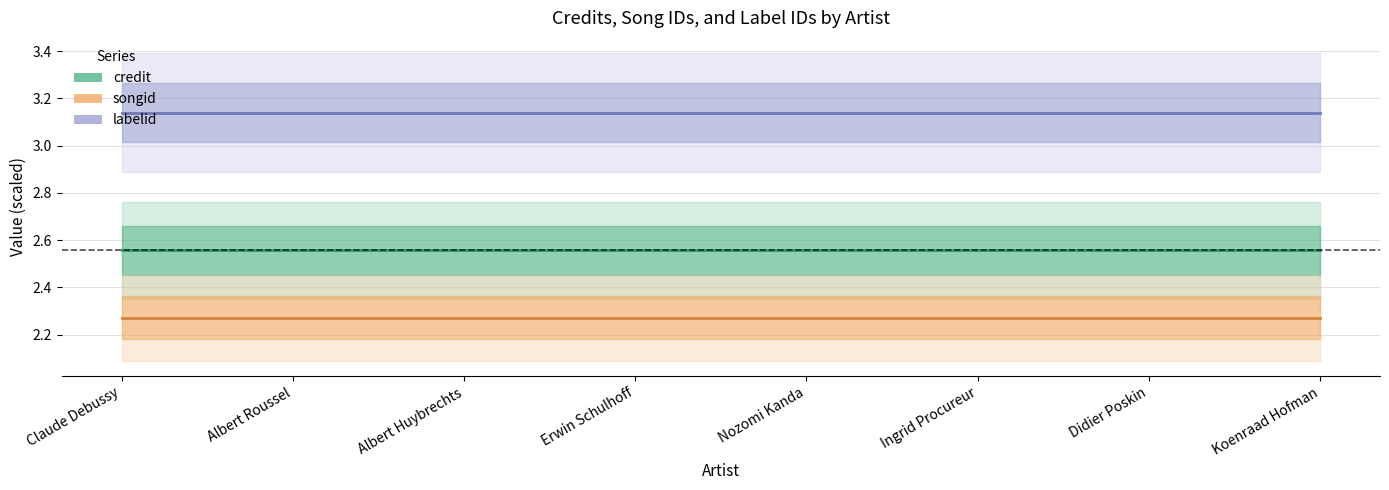

Reading left to right, what are all the values shown in this chart?

credit: Claude Debussy=2.6	Albert Roussel=2.6	Albert Huybrechts=2.6	Erwin Schulhoff=2.6	Nozomi Kanda=2.6	Ingrid Procureur=2.6	Didier Poskin=2.6	Koenraad Hofman=2.6
songid: Claude Debussy=2.3	Albert Roussel=2.3	Albert Huybrechts=2.3	Erwin Schulhoff=2.3	Nozomi Kanda=2.3	Ingrid Procureur=2.3	Didier Poskin=2.3	Koenraad Hofman=2.3
labelid: Claude Debussy=3.1	Albert Roussel=3.1	Albert Huybrechts=3.1	Erwin Schulhoff=3.1	Nozomi Kanda=3.1	Ingrid Procureur=3.1	Didier Poskin=3.1	Koenraad Hofman=3.1